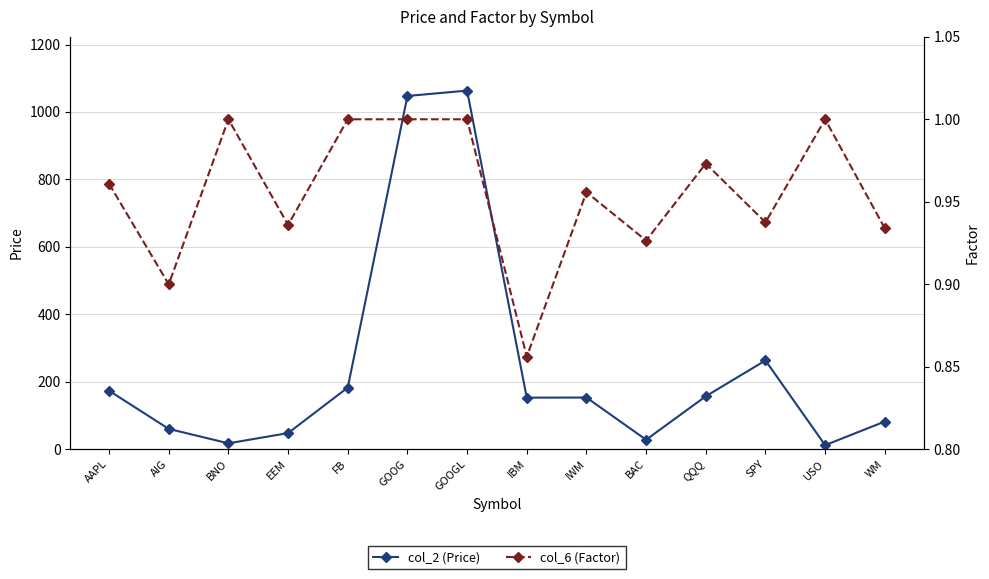

What is the spread (max minus min) of values at IBM?

151.6